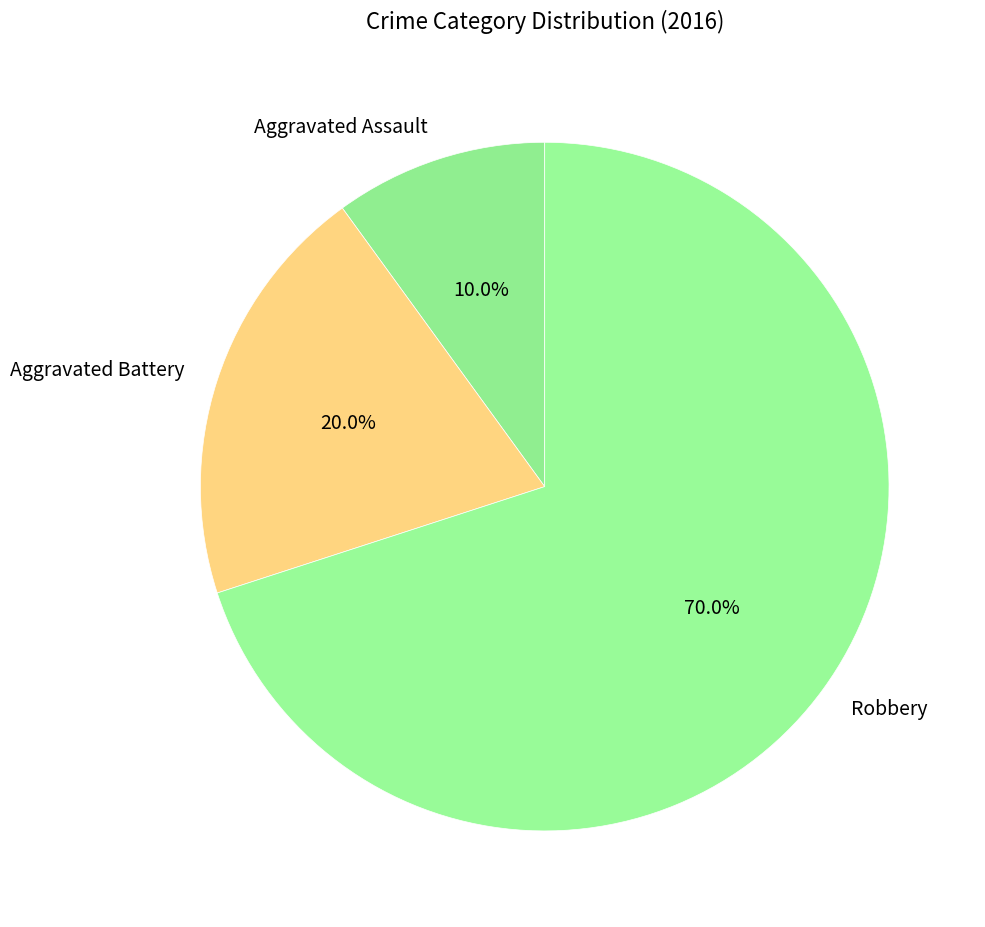

Which has a higher value, Aggravated Assault or Robbery?

Robbery